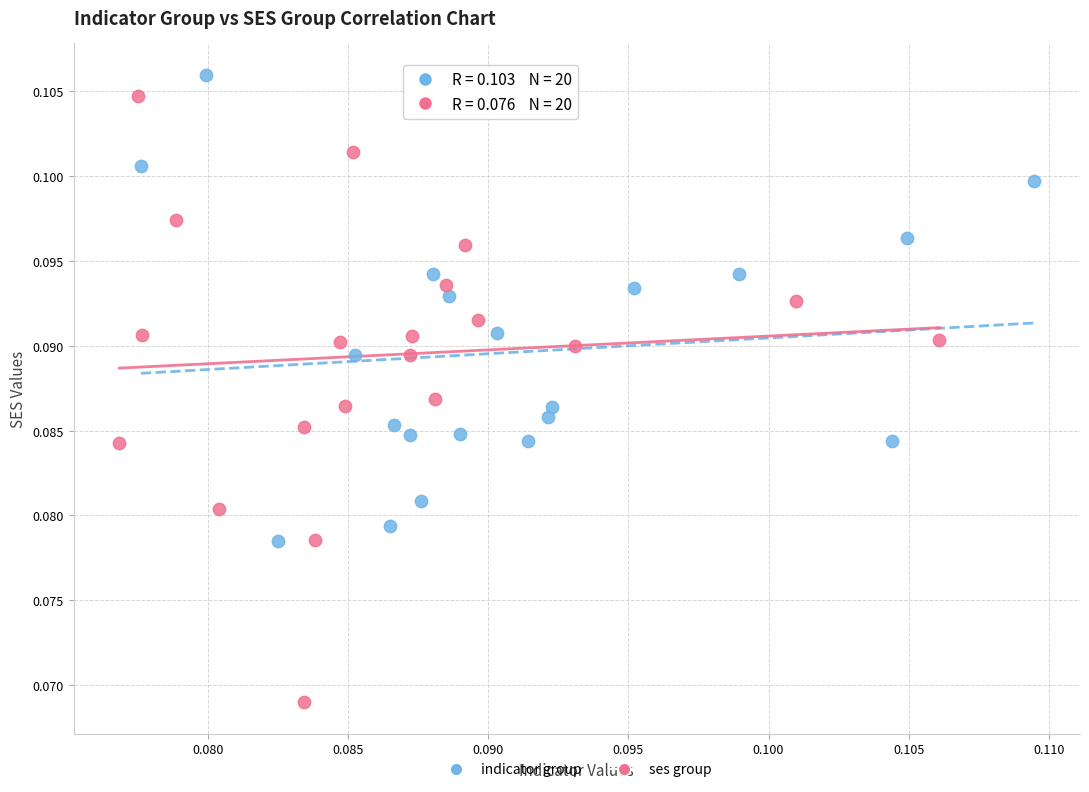

Which series contains the lowest Y value?

ses group